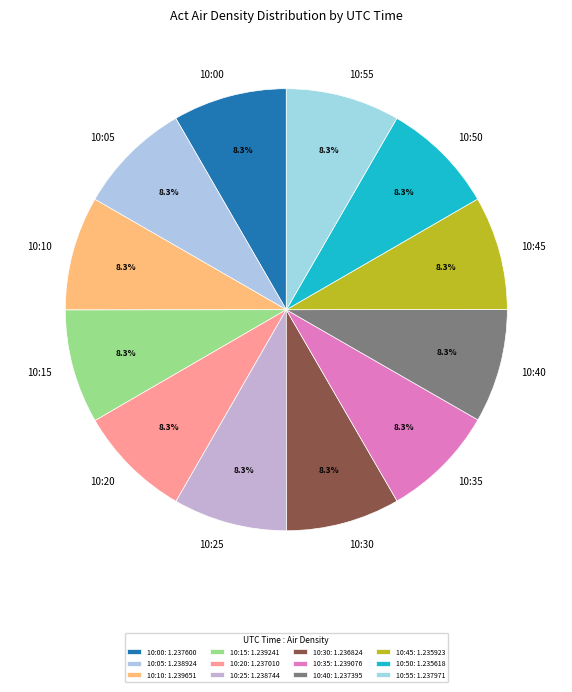

To the nearest percent, what portion does 10:45 represent?

8%